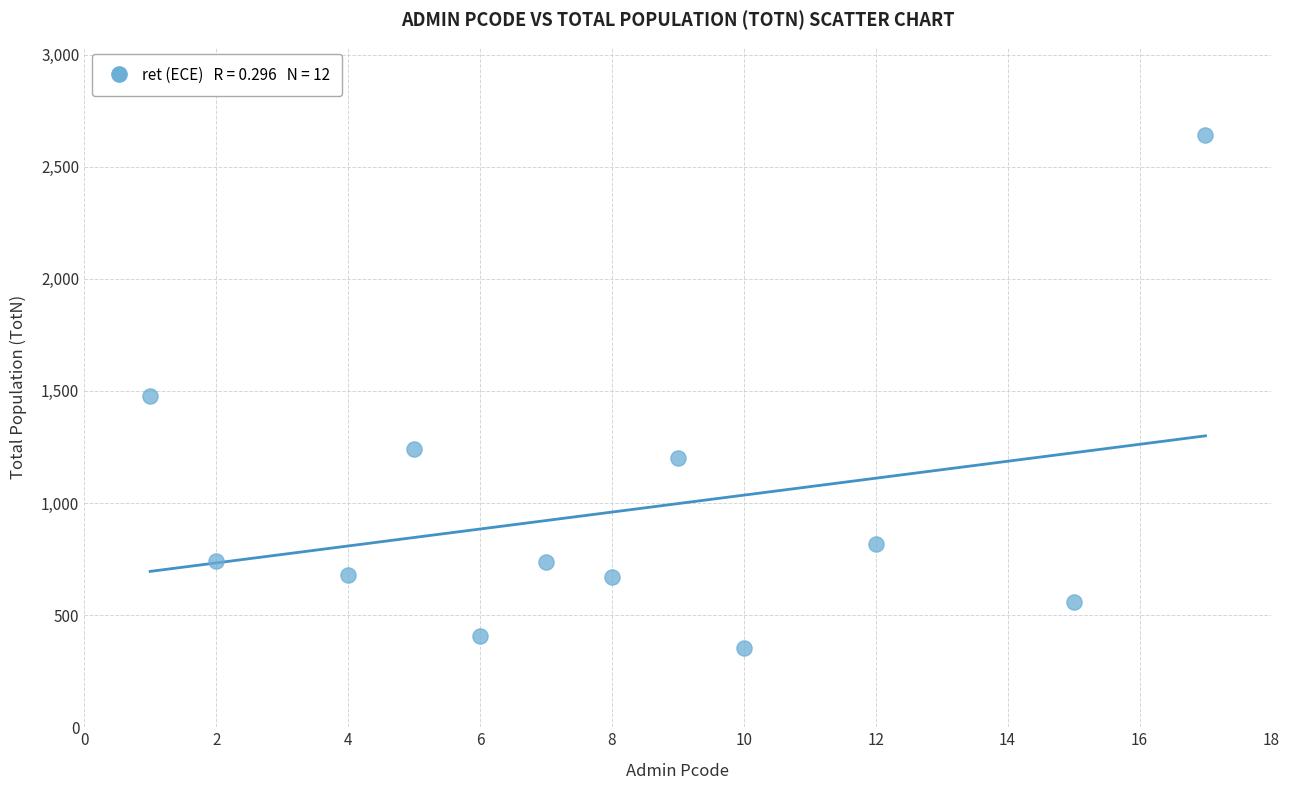

What is the average X value?

8.0